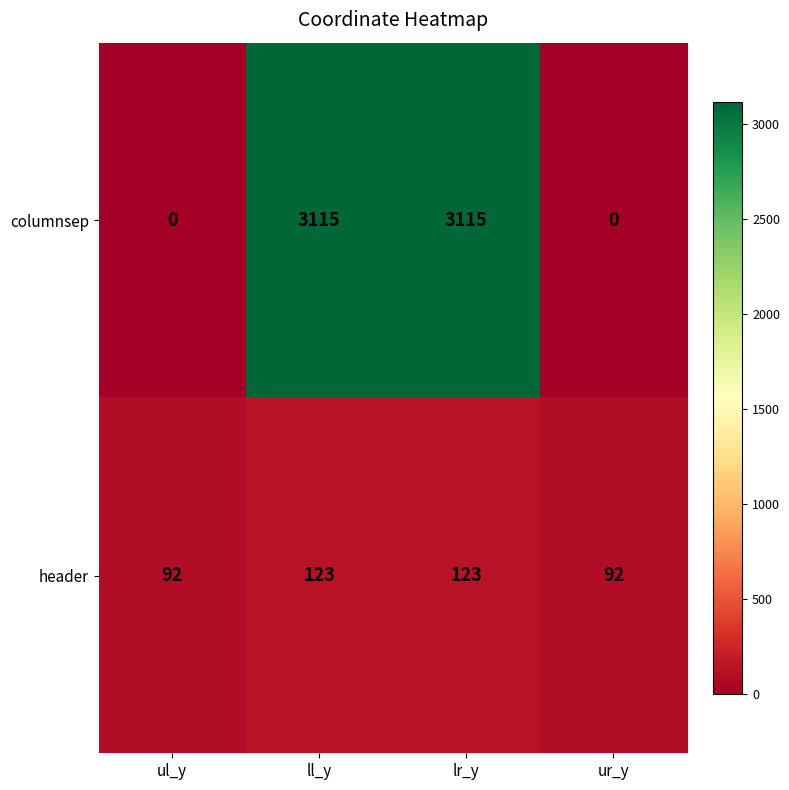

Rank the series at lr_y from lowest to highest value.

header, columnsep